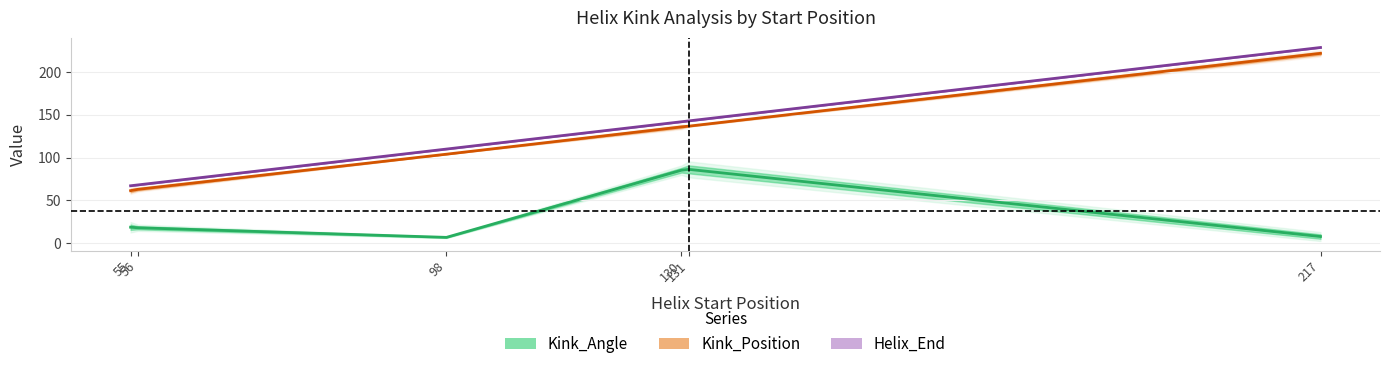

How many values in the Kink_Angle series are below 18?

3